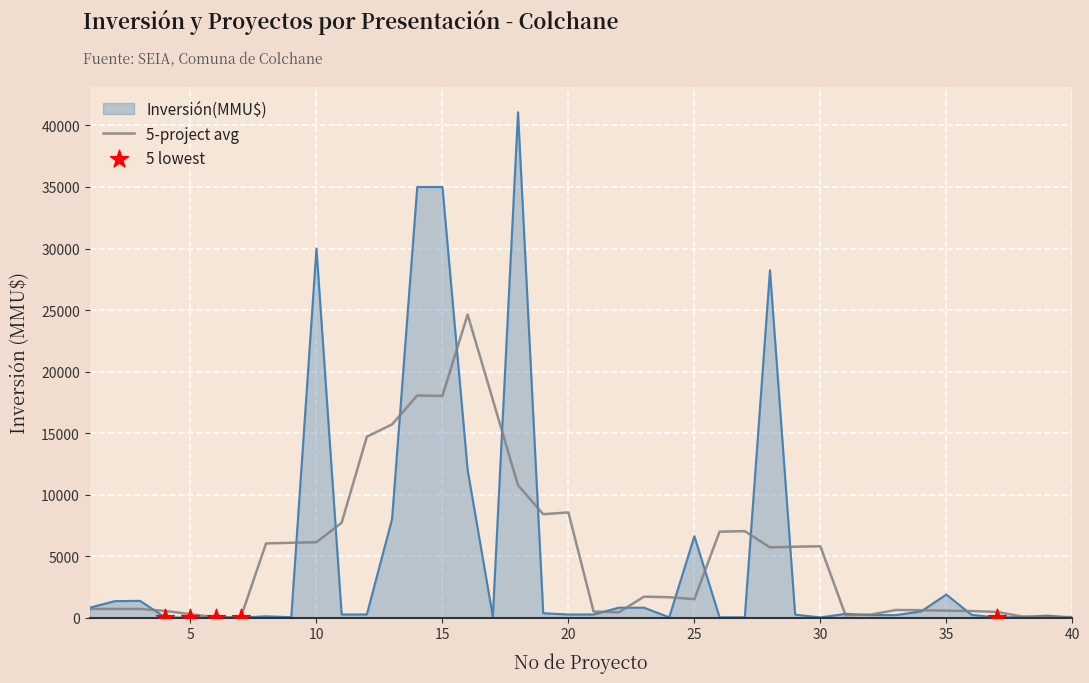

What is the highest value of the 5-project avg series?

24630.6